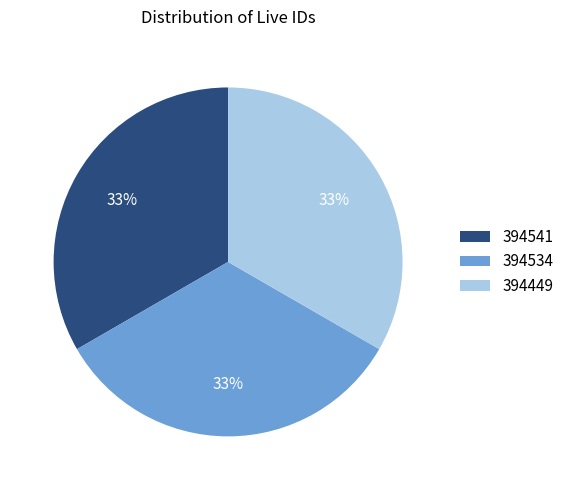

True or false: 394534 accounts for 42% of the total.

False